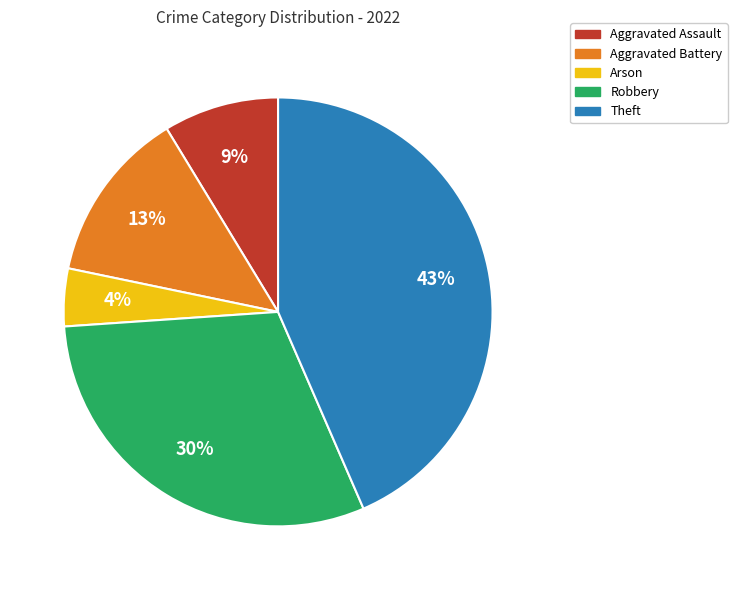

Does Aggravated Assault account for over 50% of the chart?

No